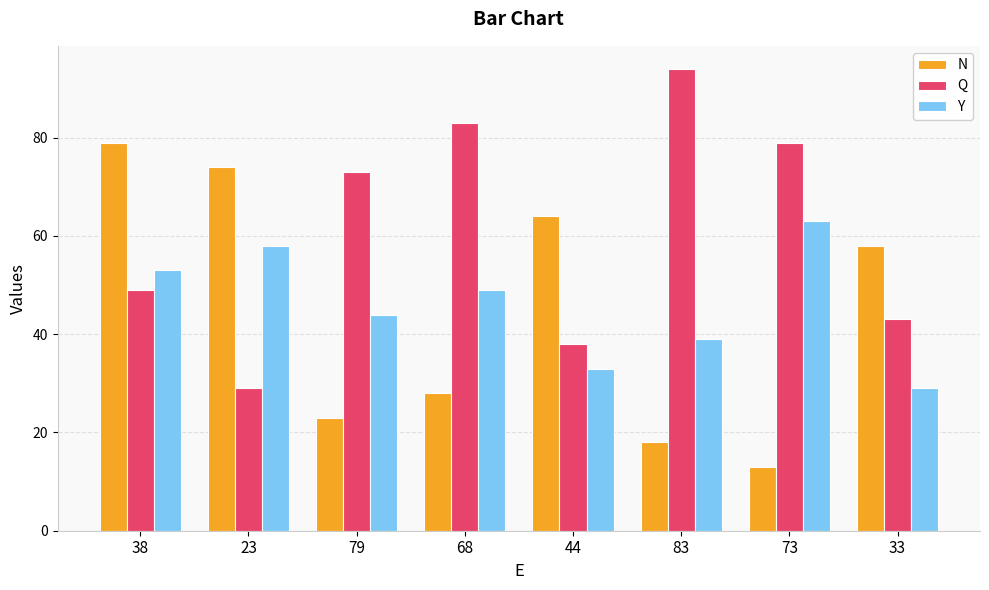

What is the total value across all series at 68?

160